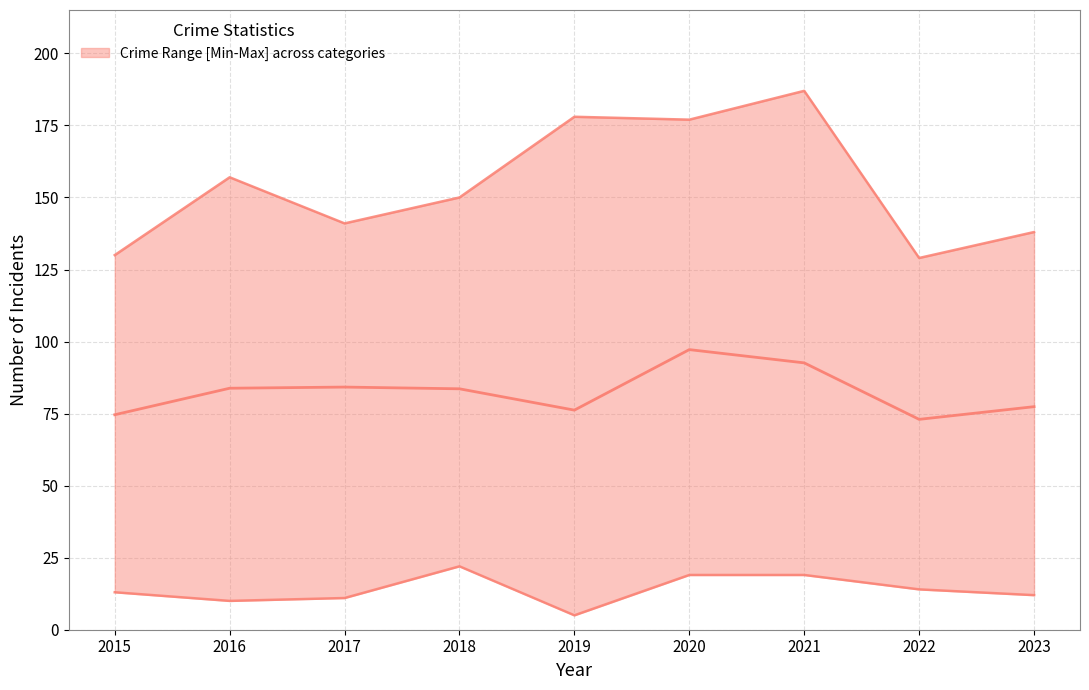

How many values are below 83?

4